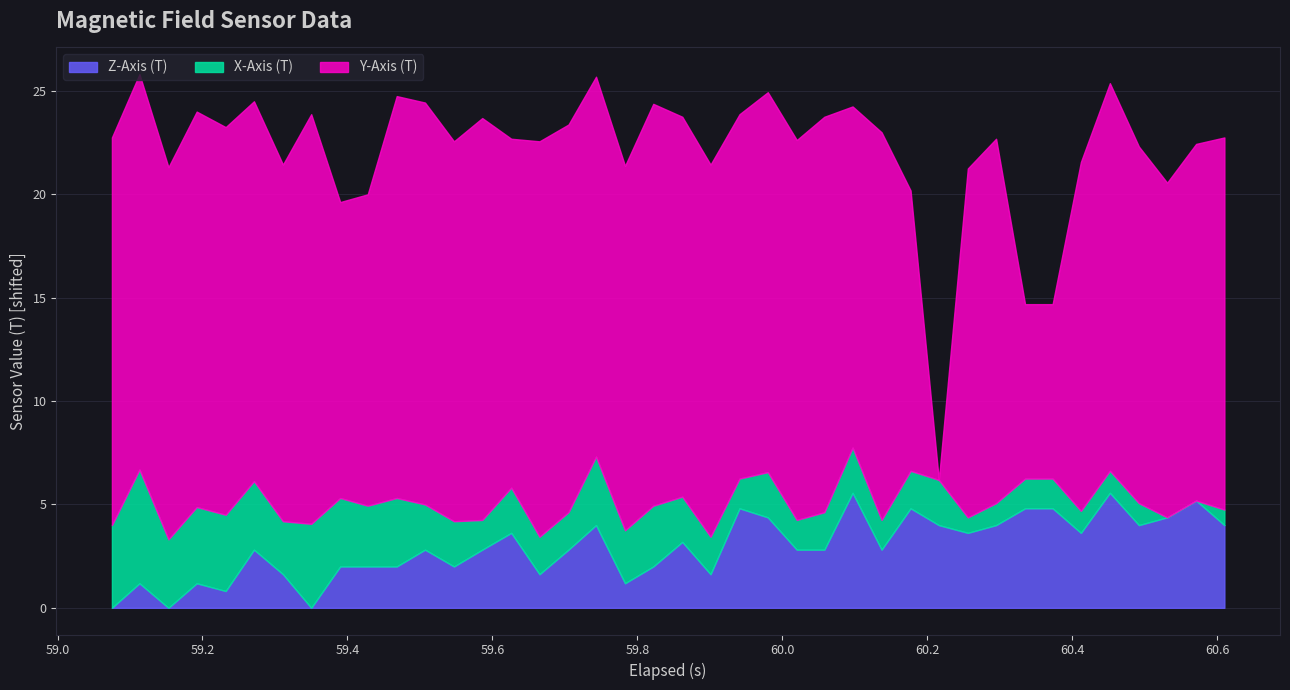

Which series ends up on top after the final intersection of Y-Axis (T) and X-Axis (T)?

Y-Axis (T)